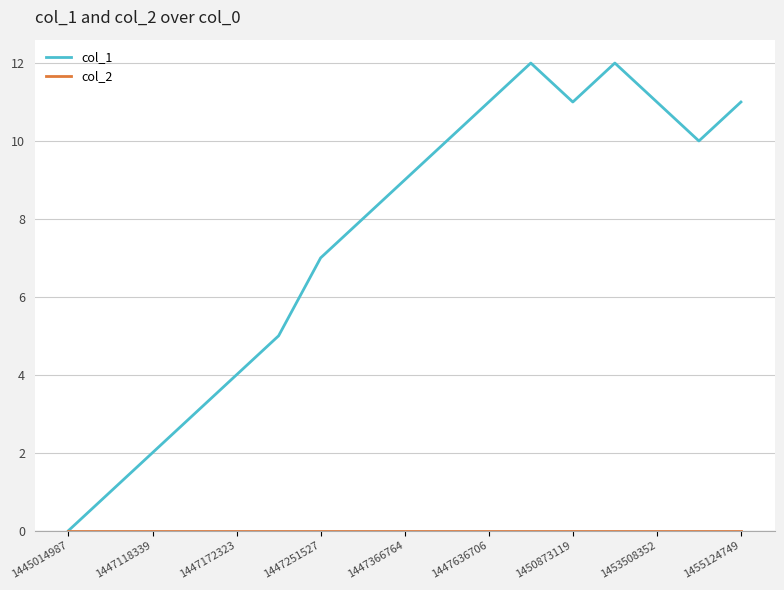

What is the maximum value shown in the chart?

12